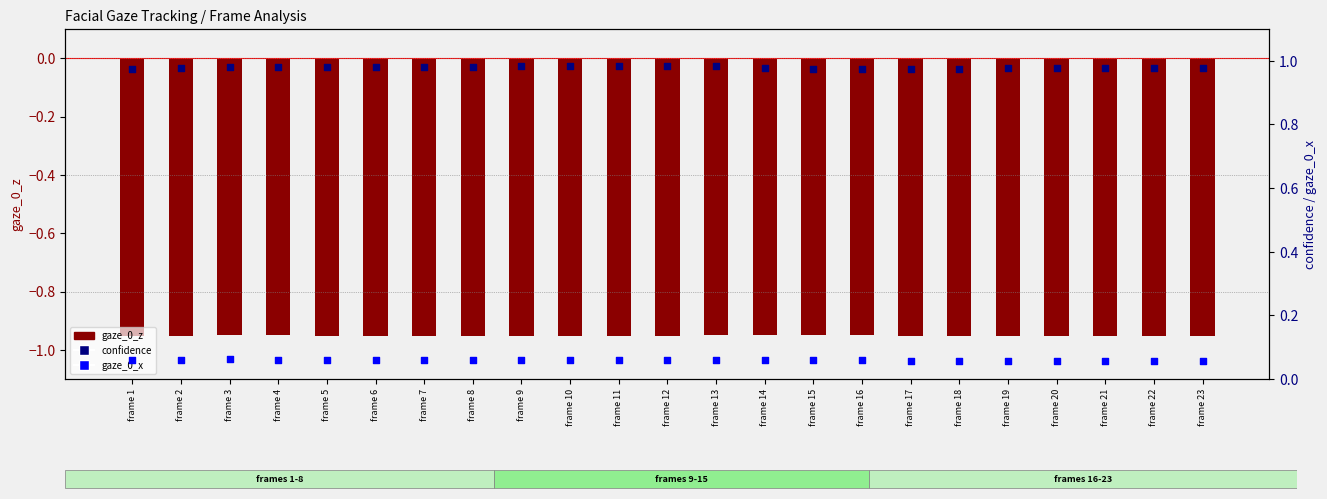

What are all the series names shown in the legend?

gaze_0_z (bar), confidence (dot), gaze_0_x (dot)